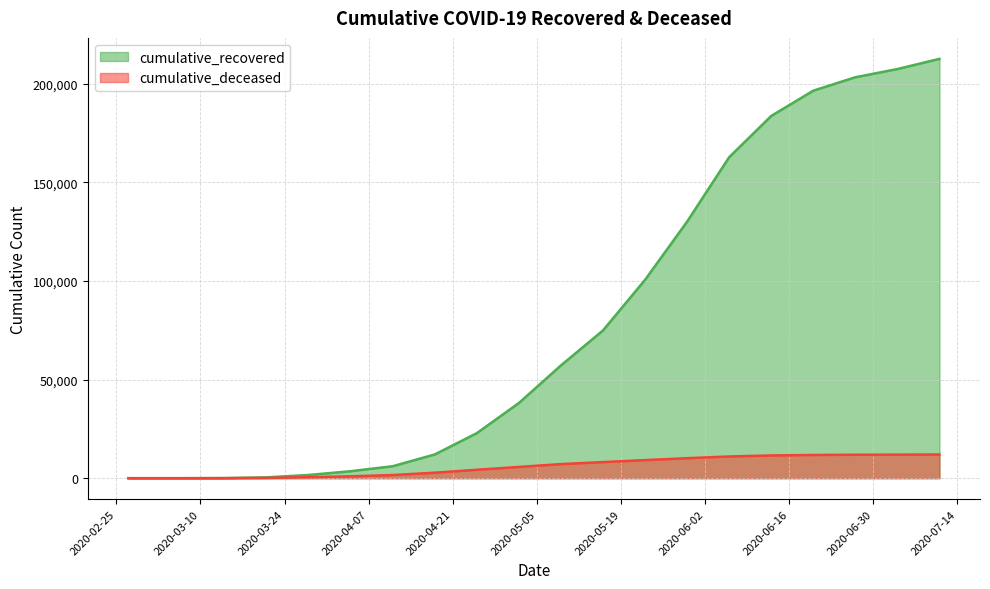

Is it true that cumulative_deceased equals 727 at 2020-03-28?

False